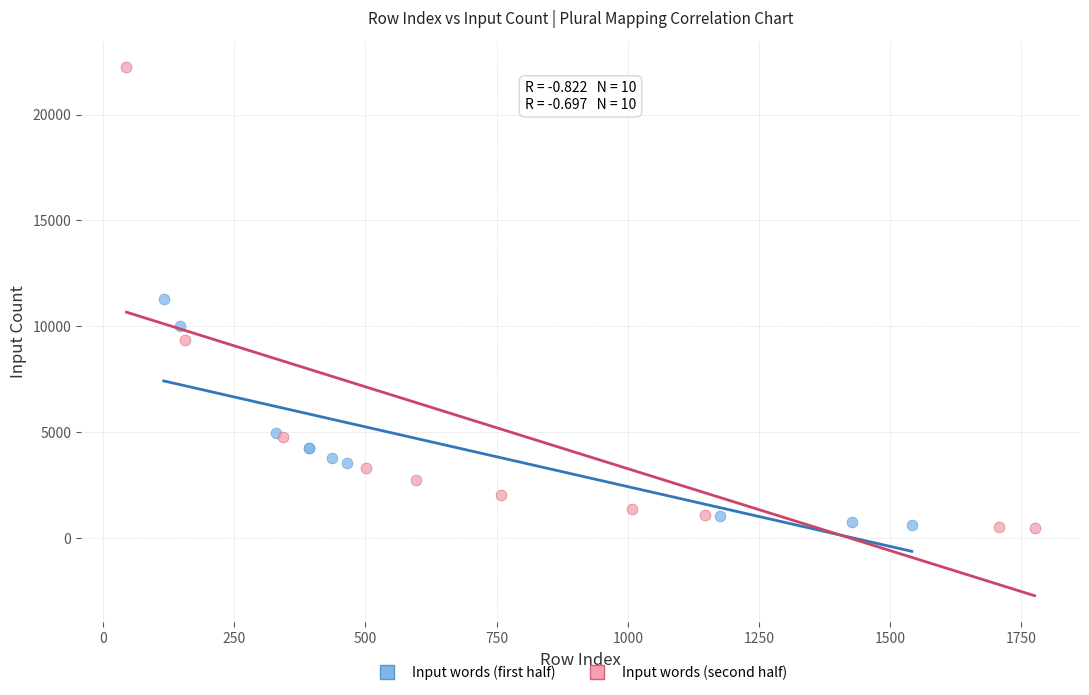

Which series has the widest spread of Y values?

Input words (second half)